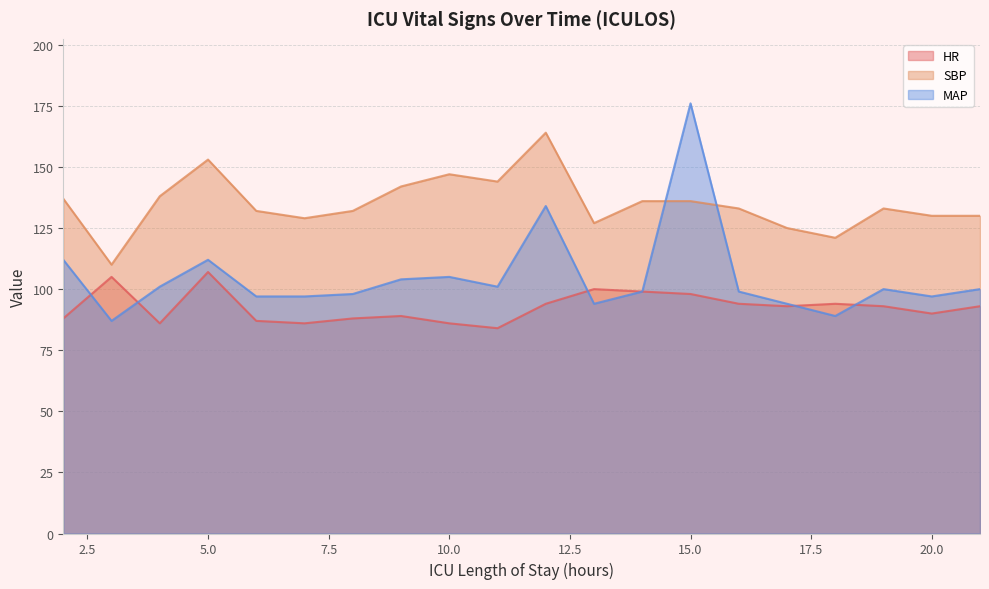

What are all the series names shown in the legend?

HR, SBP, MAP